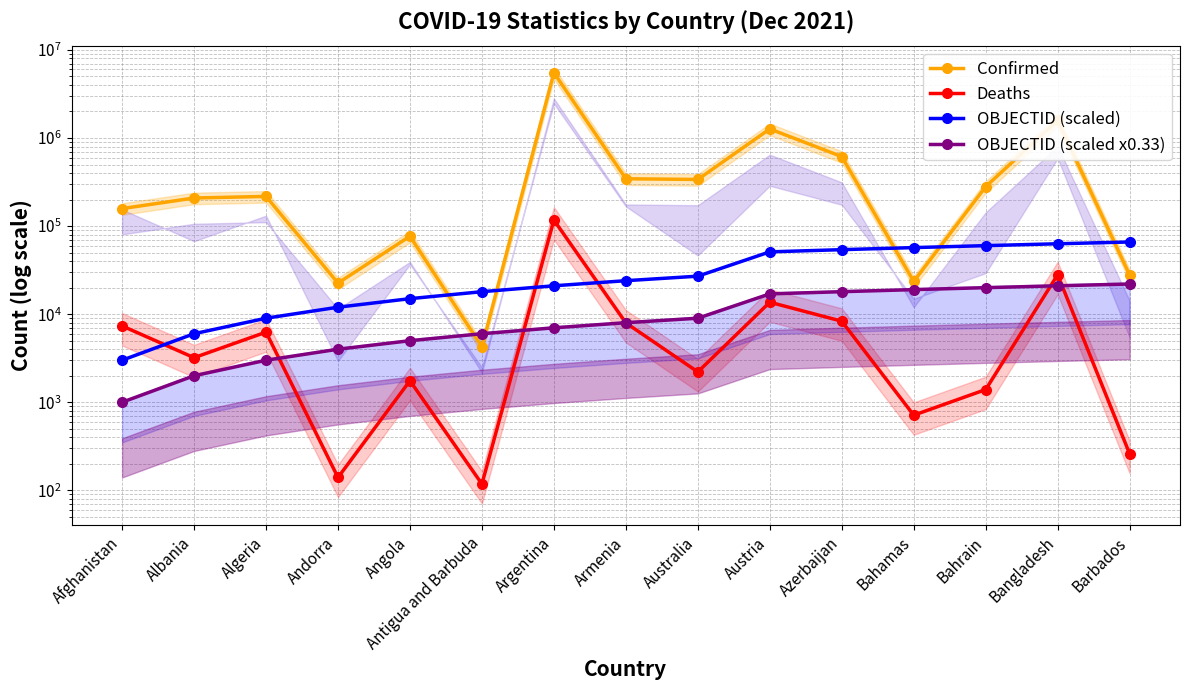

Which label corresponds to the smallest value in the chart?

Antigua and Barbuda